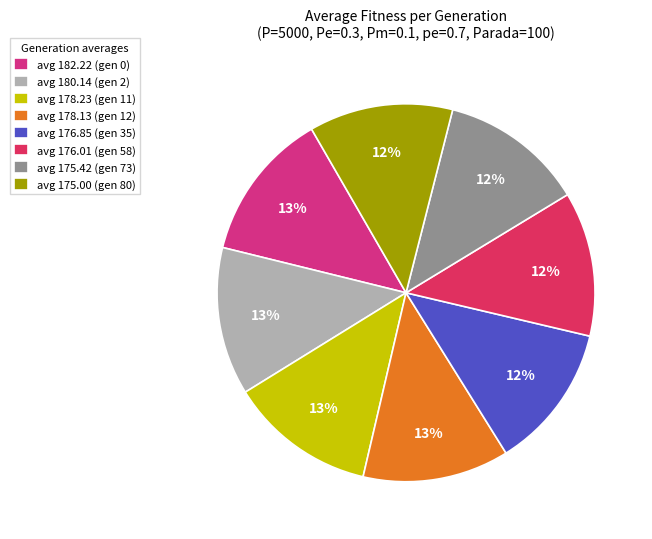

To the nearest percent, what is the average slice percentage?

12%